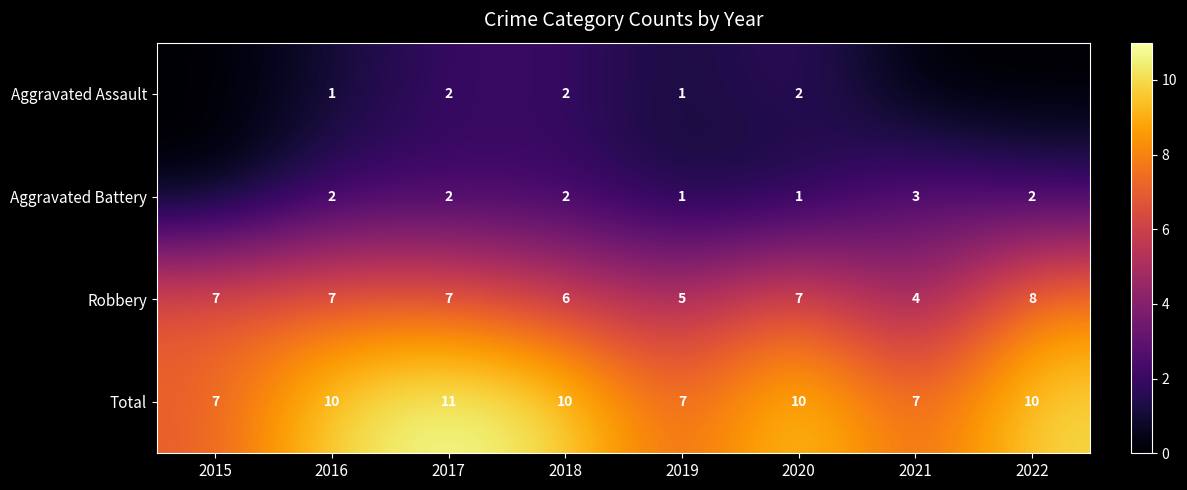

At which label does Robbery reach its peak?

2022